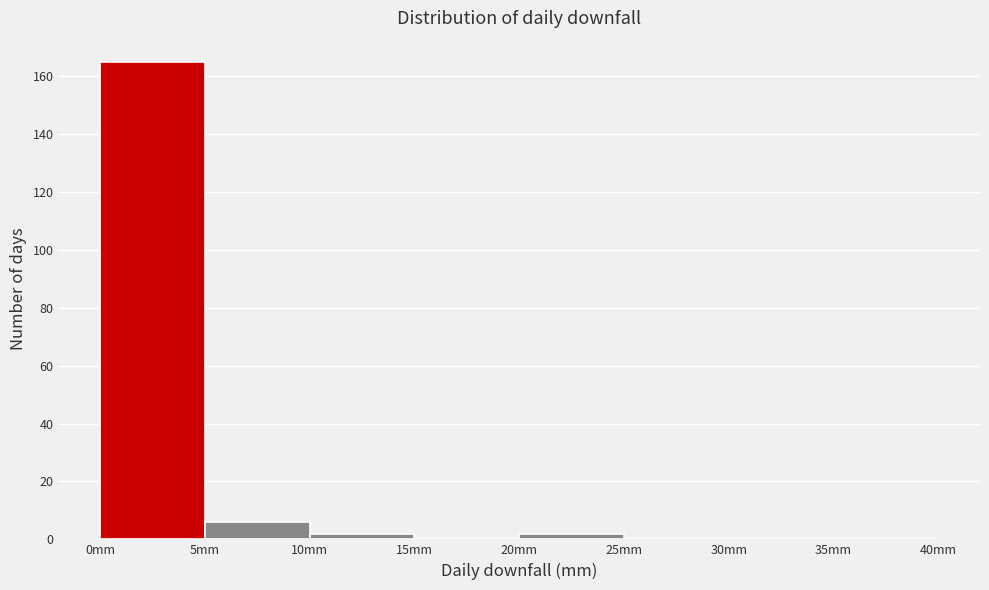

Reading left to right, list every bar in this chart as the range it spans on the x-axis followed by its height. The values are not printed on the chart, so give them approximately, as read against the axis.

0 to 5: 166
5 to 10: 6
10 to 15: 2
15 to 20: 0
20 to 25: 2
25 to 30: 0
30 to 35: 0
35 to 40: 0